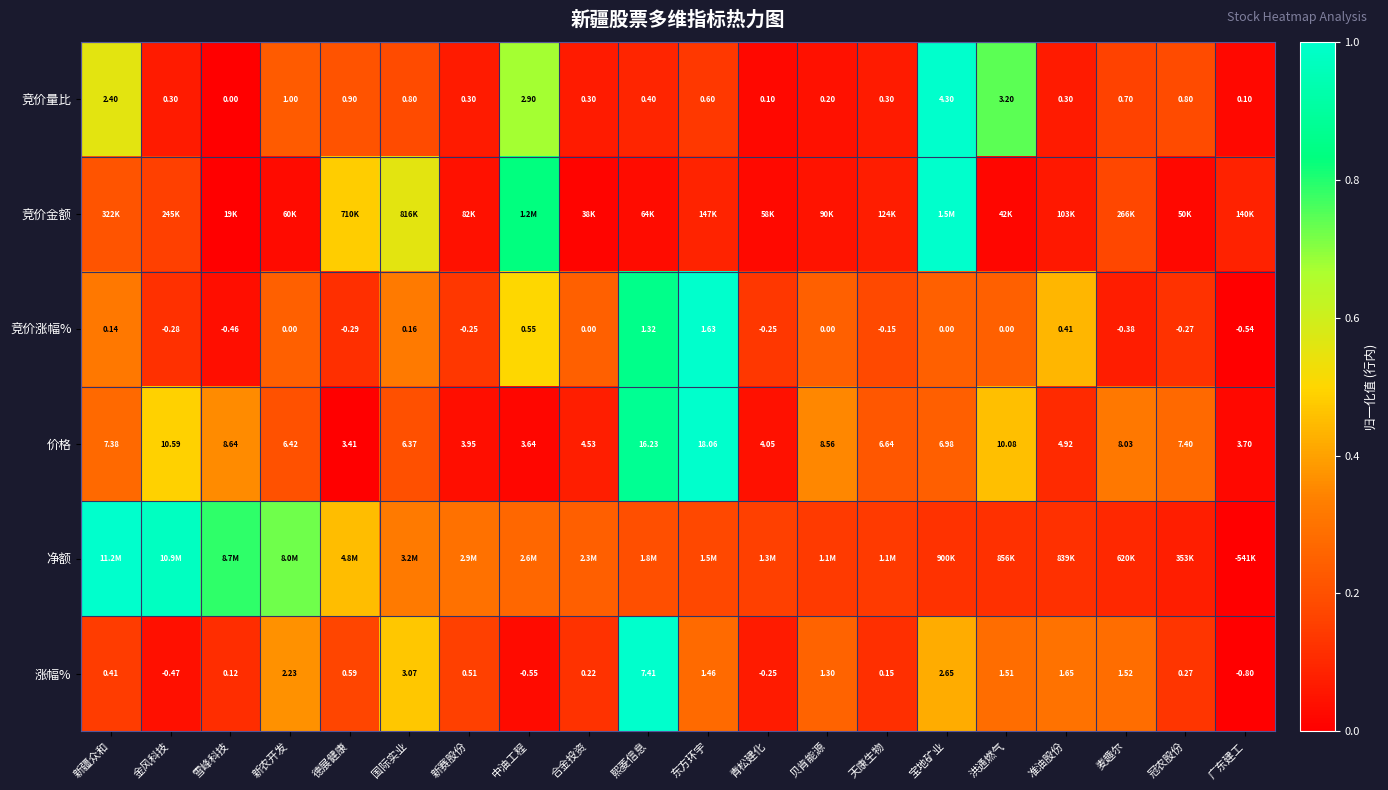

Where is 涨幅% nearest to the value 3?

国际实业